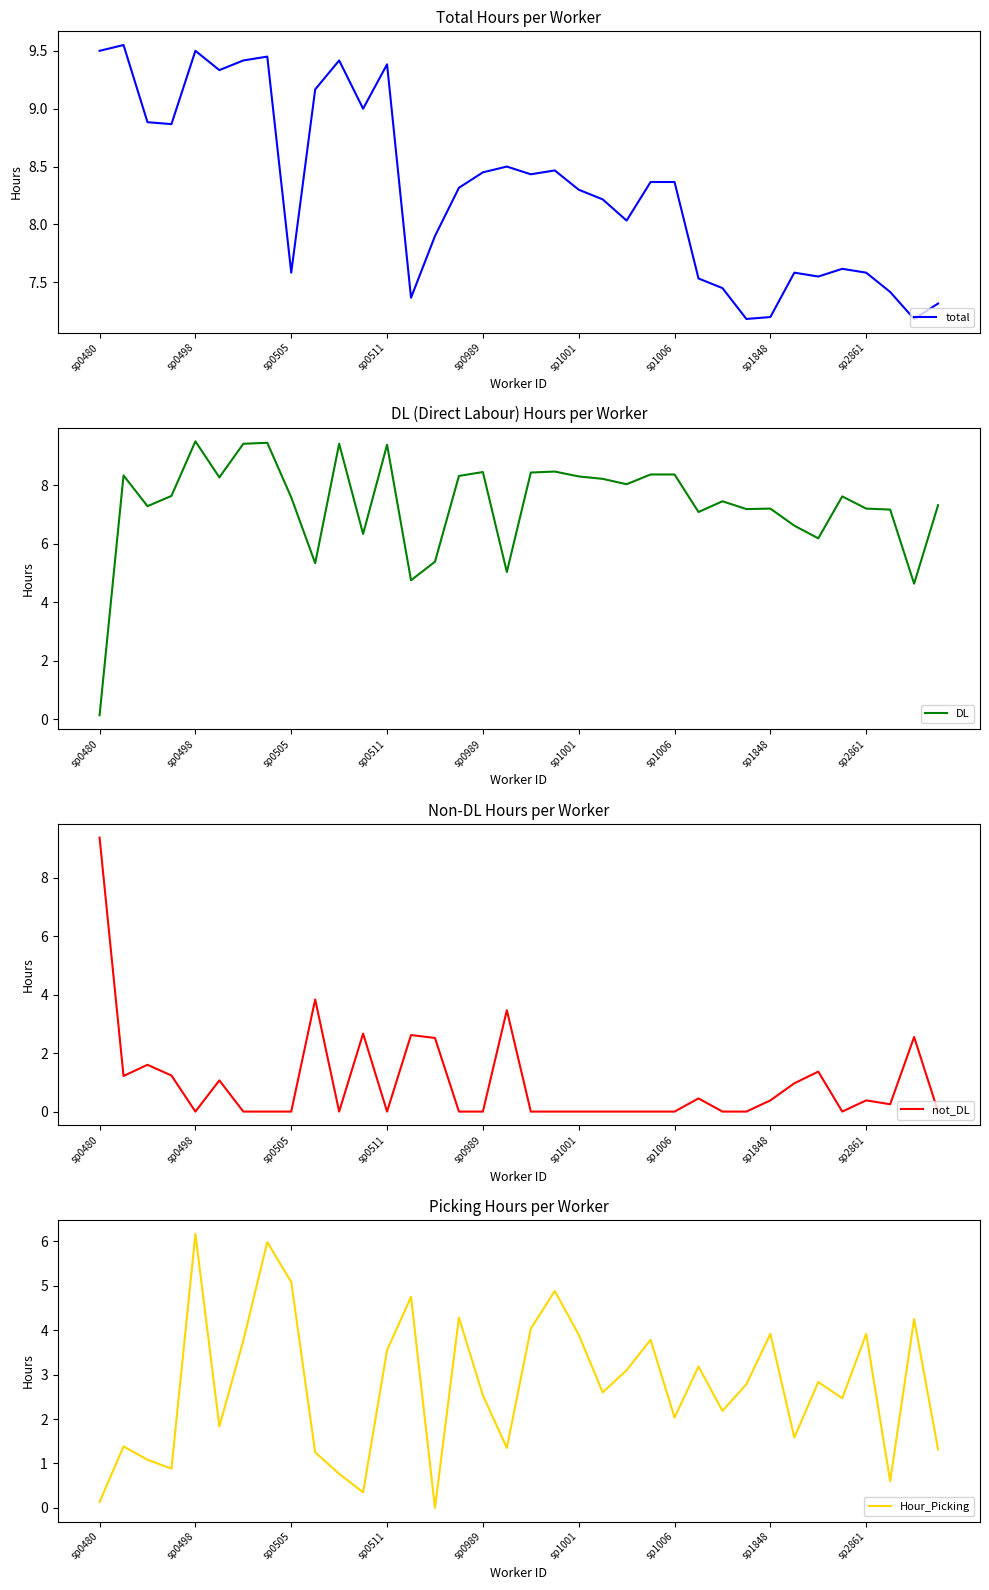

The Hour_Picking series shows 2.2 at 19. True or false?

False